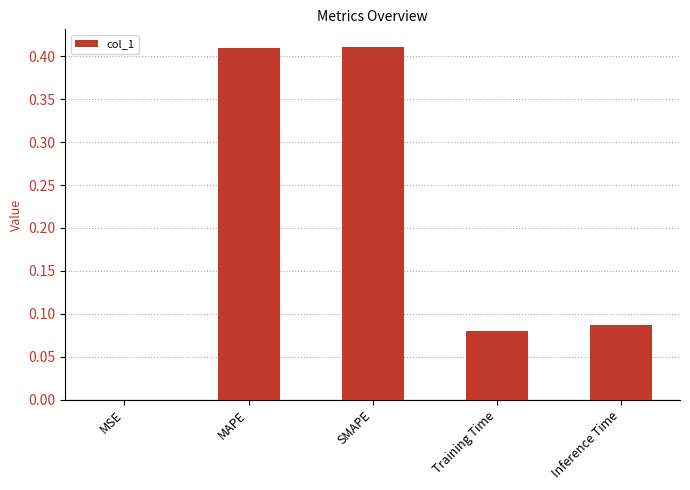

The value at MSE is 0.0. True or false?

True